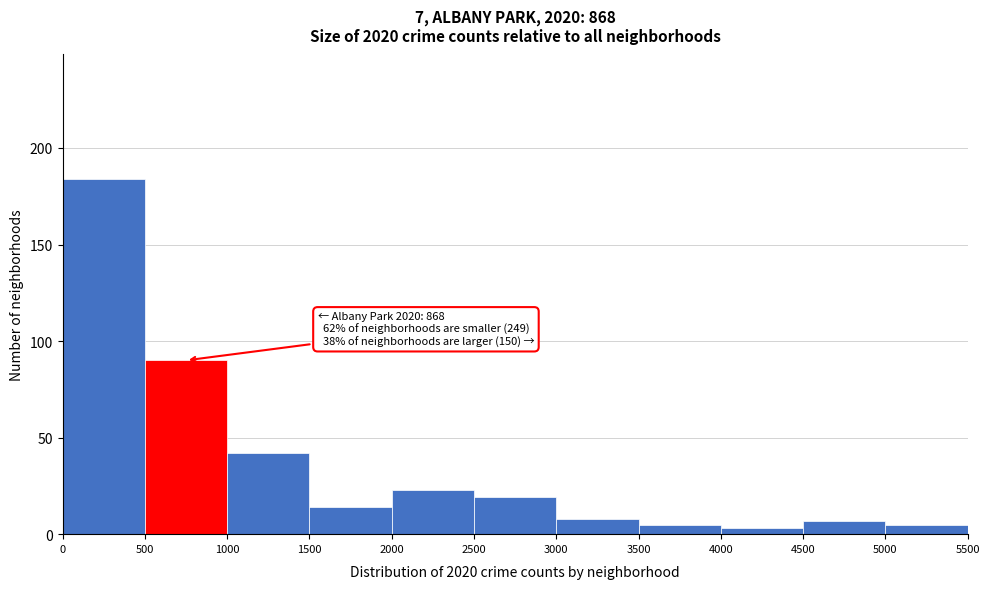

Which range on the x-axis has the tallest bar?

0 to 500